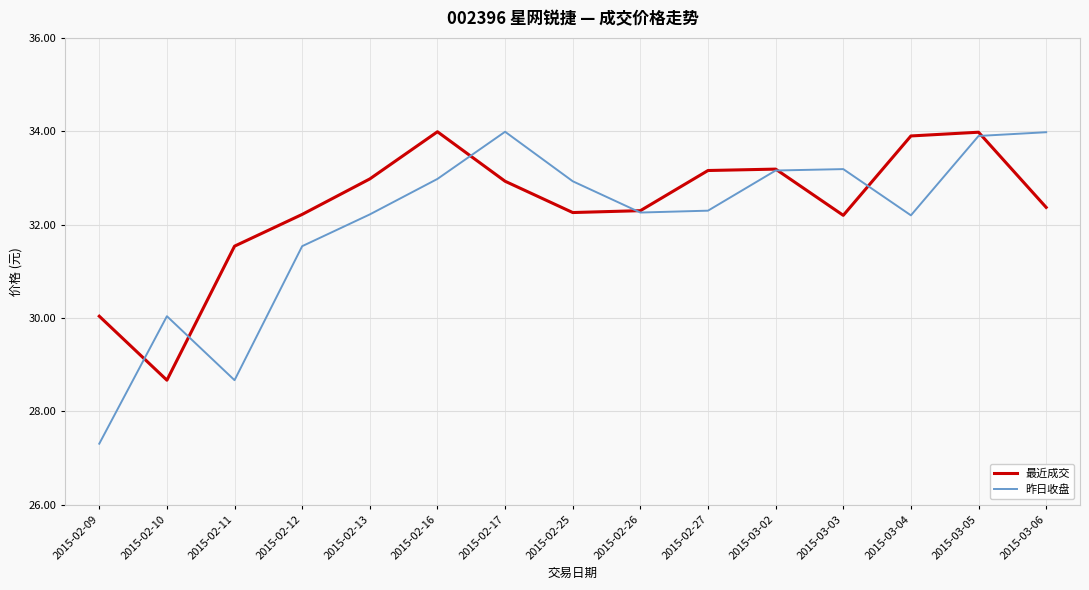

What position from the right is 2015-02-17?

9